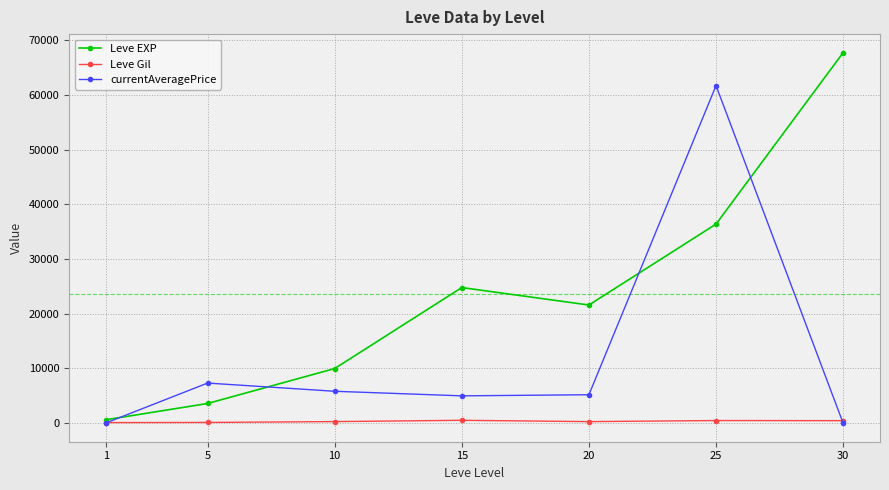

In Leve EXP, how many points are lower than both neighbors (excluding endpoints)?

1